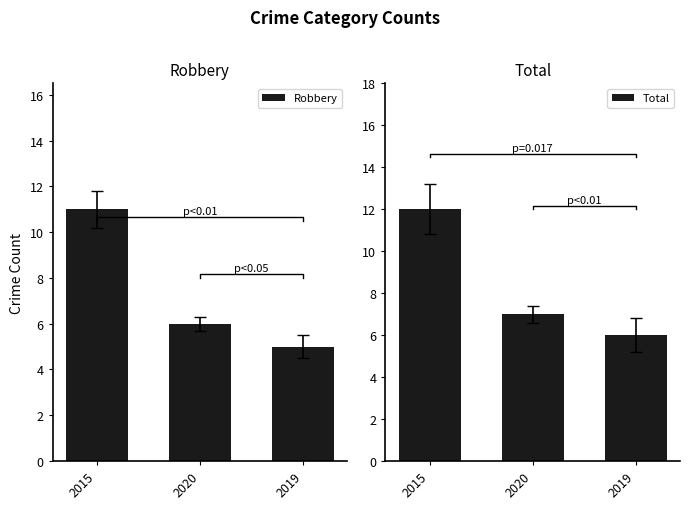

Which series has the largest total across all categories?

Total